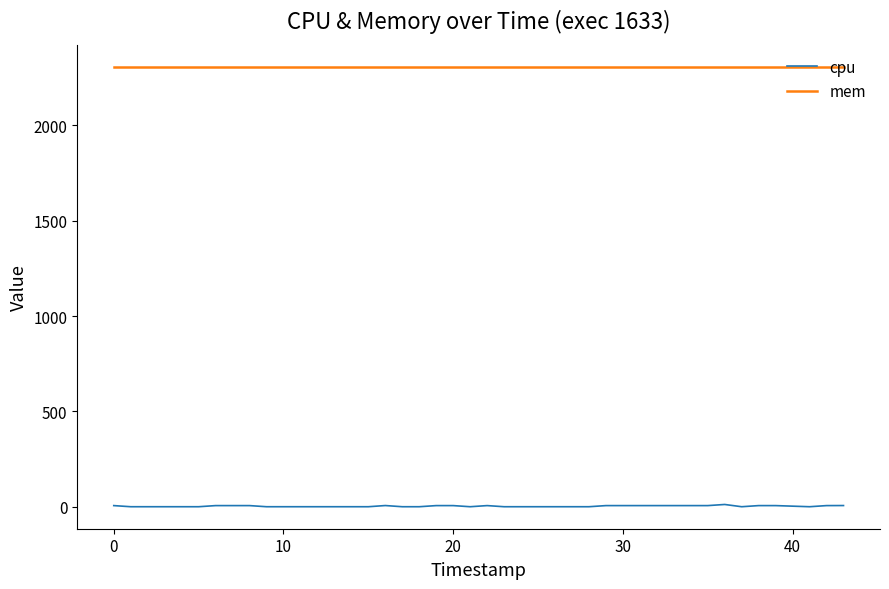

Does the chart have visible grid lines?

No